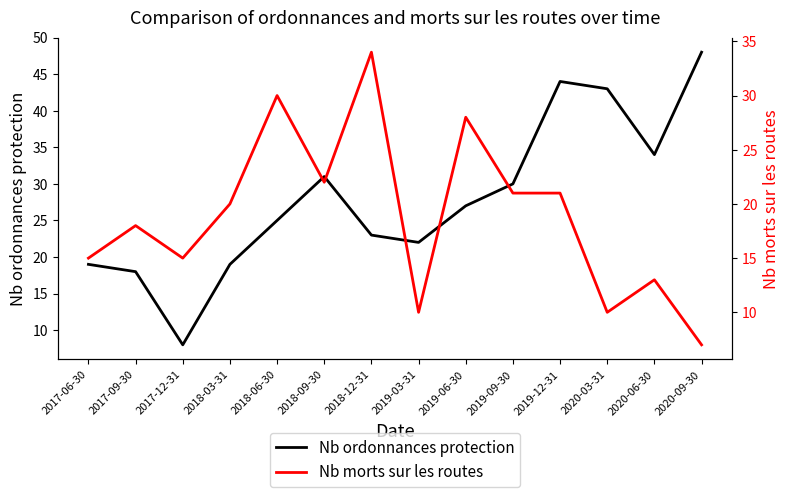

What is the approximate value of Nb ordonnances protection at 2020-03-31, to the nearest 10?

40